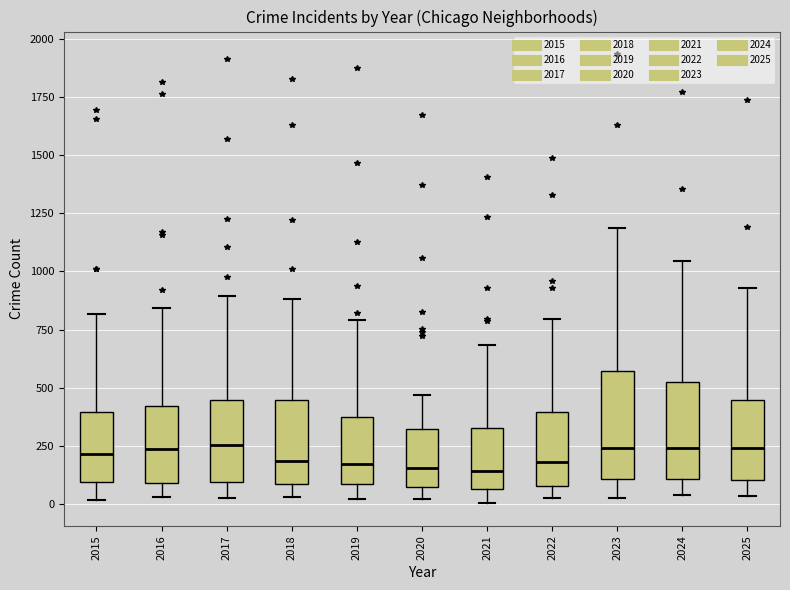

Reading left to right, read every box against the y-axis: the position of its median line, the range the box covers, and the ends of its whiskers. The values are not printed on the chart, so give them approximately, as read against the axis.

2015: median 200, box 100 to 400, whiskers 0 to 800
2016: median 250, box 100 to 400, whiskers 50 to 850
2017: median 250, box 100 to 450, whiskers 50 to 900
2018: median 200, box 100 to 450, whiskers 50 to 900
2019: median 200, box 100 to 400, whiskers 0 to 800
2020: median 150, box 100 to 350, whiskers 0 to 450
2021: median 150, box 50 to 350, whiskers 0 to 700
2022: median 200, box 100 to 400, whiskers 50 to 800
2023: median 250, box 100 to 550, whiskers 50 to 1200
2024: median 250, box 100 to 500, whiskers 50 to 1050
2025: median 250, box 100 to 450, whiskers 50 to 950